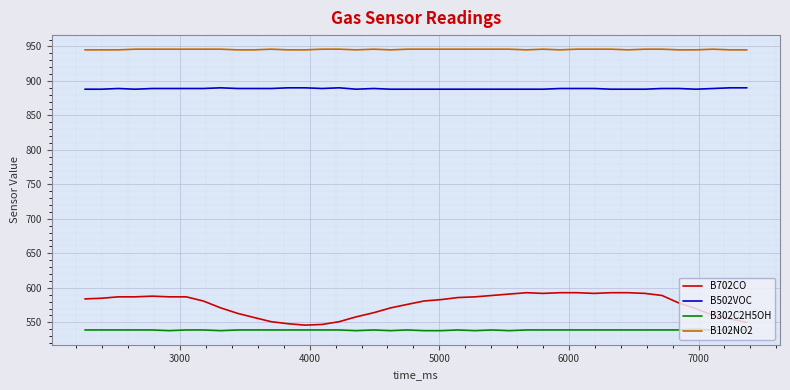

Which series has the largest total across all categories?

B102NO2